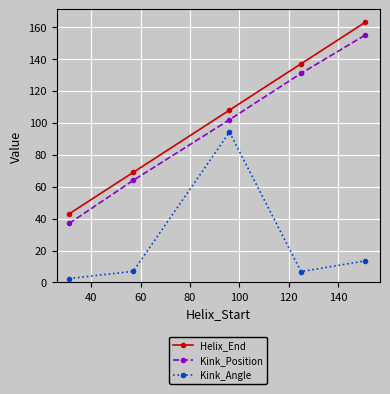

In Kink_Angle, how many points are lower than both neighbors (excluding endpoints)?

1